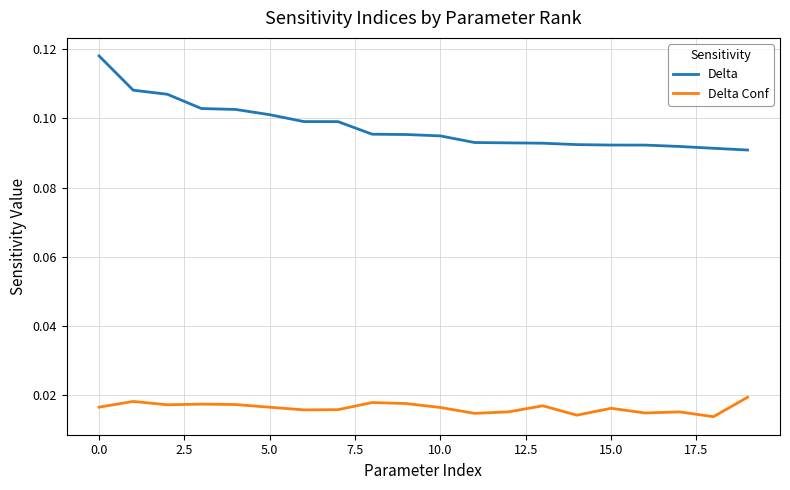

What is the sum of all Delta values?

2.0